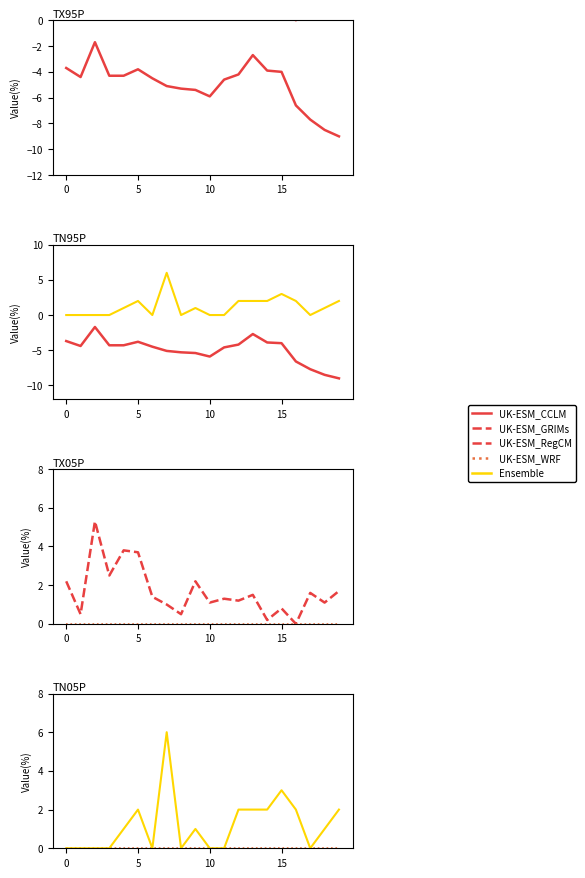

Is the value of Ensemble at 8 greater than the value of UK-ESM_RegCM at 5?

Yes